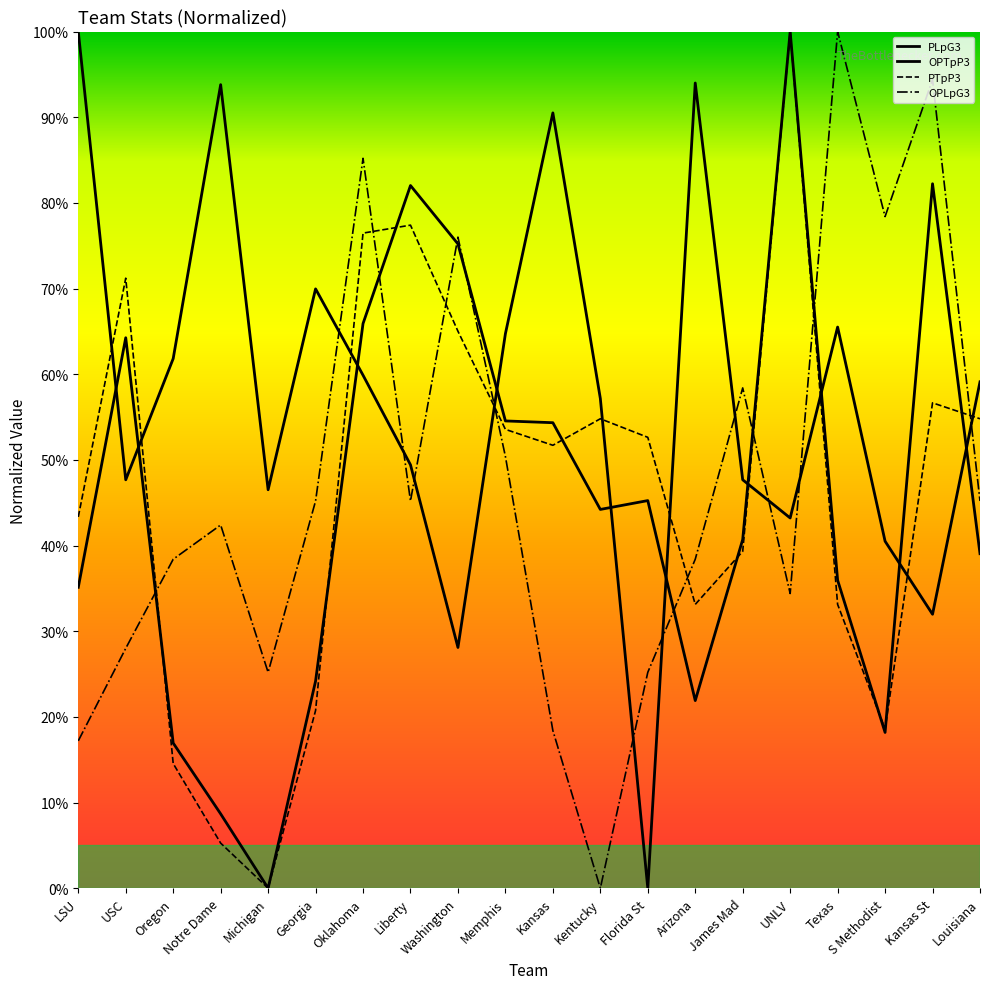

True or false: OPLpG3 has more than 2 interior local peaks.

True